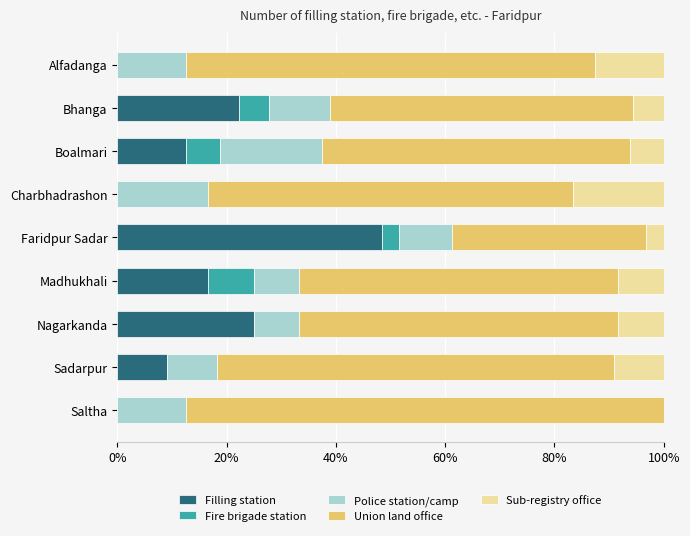

What is the maximum value for Filling station?

48.4